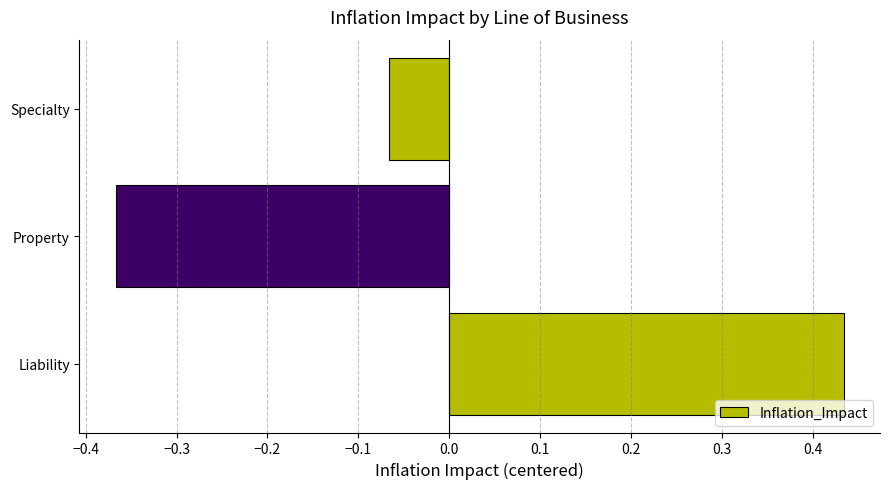

Which has a higher value, Property or Liability?

Liability